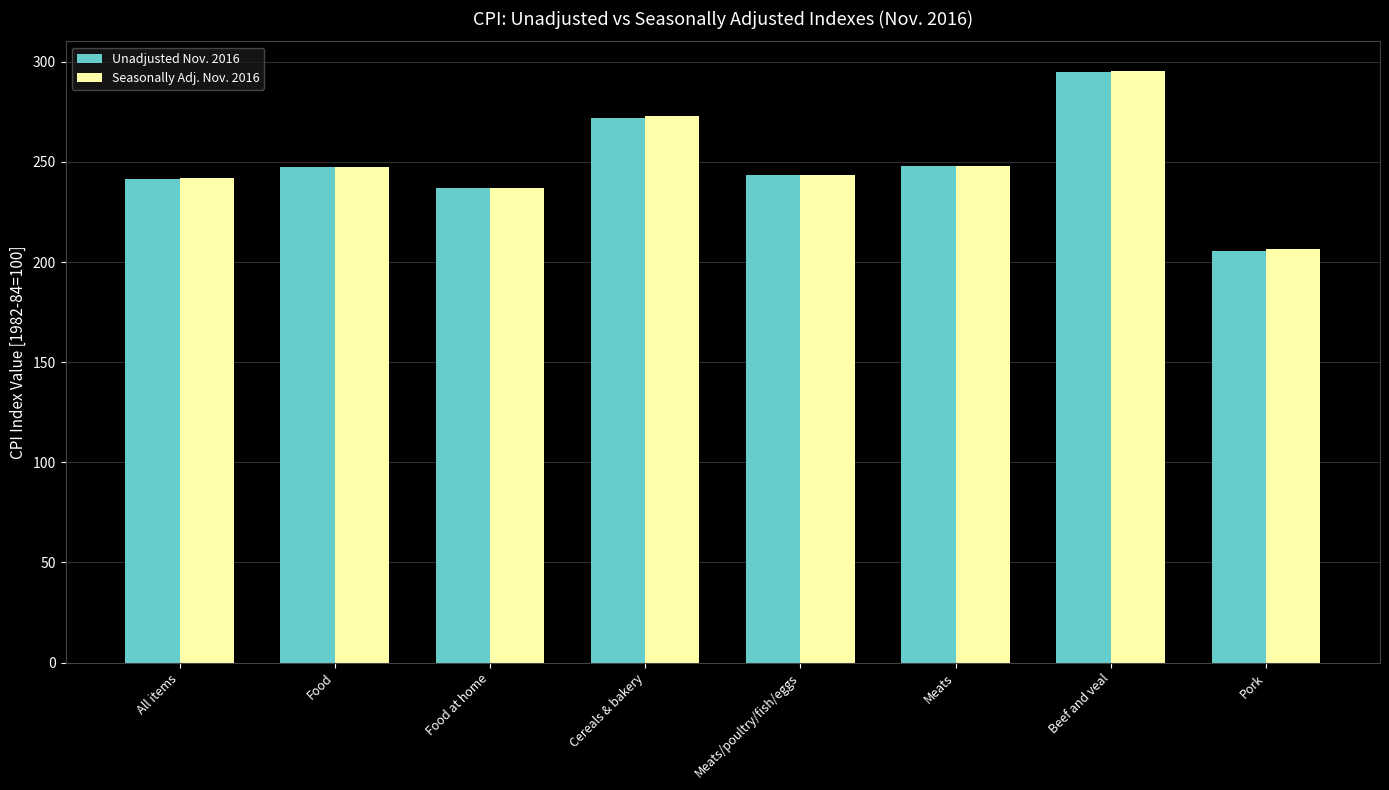

How many series are shown in this chart?

2